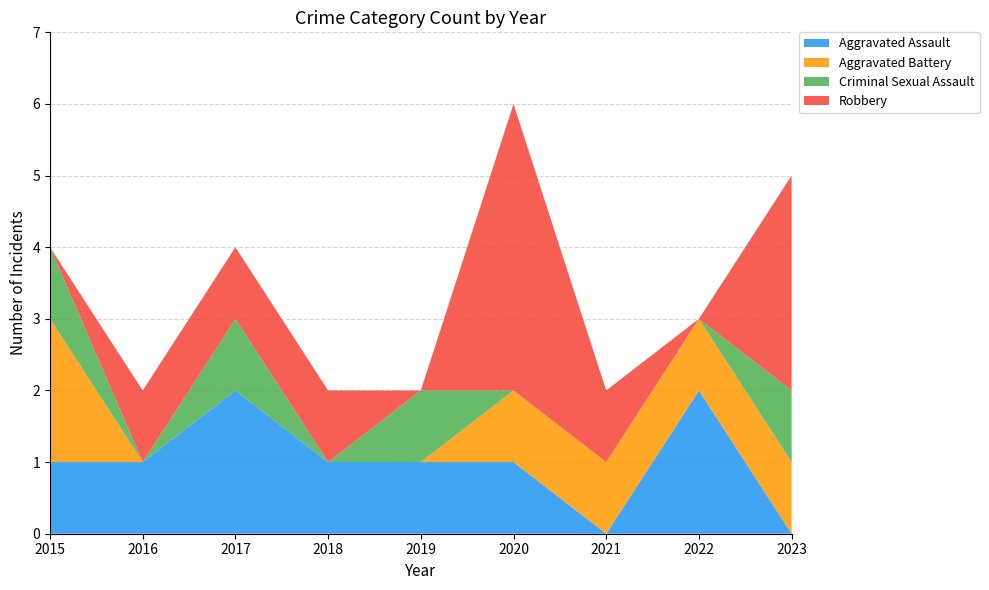

Reading left to right, list all the values displayed in this chart.

Aggravated Assault: 2015=1	2016=1	2017=2	2018=1	2019=1	2020=1	2021=0	2022=2	2023=0
Aggravated Battery: 2015=2	2016=0	2017=0	2018=0	2019=0	2020=1	2021=1	2022=1	2023=1
Criminal Sexual Assault: 2015=1	2016=0	2017=1	2018=0	2019=1	2020=0	2021=0	2022=0	2023=1
Robbery: 2015=0	2016=1	2017=1	2018=1	2019=0	2020=4	2021=1	2022=0	2023=3